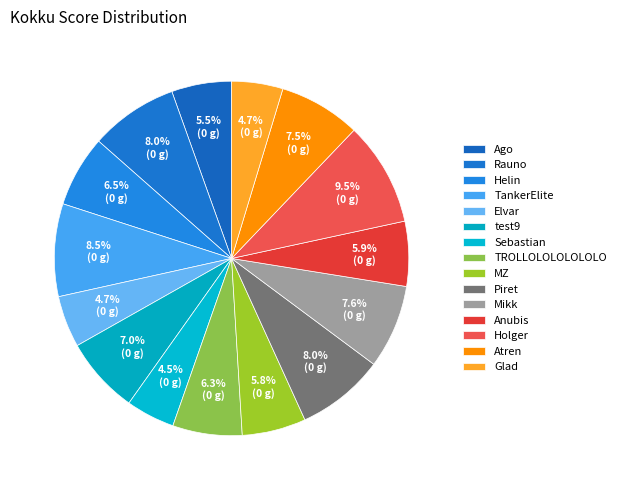

How many segments does this pie chart have?

15